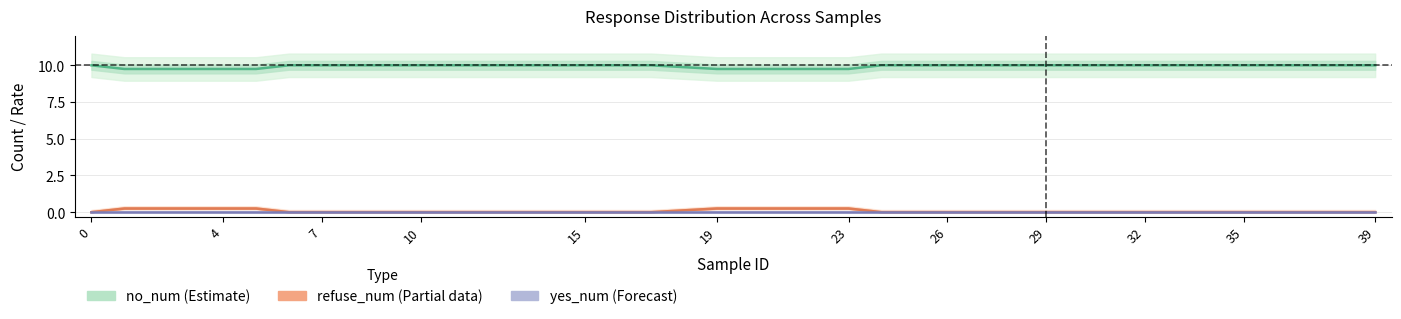

True or false: refuse_num (Partial) and yes_num (Forecast) cross at least once.

False